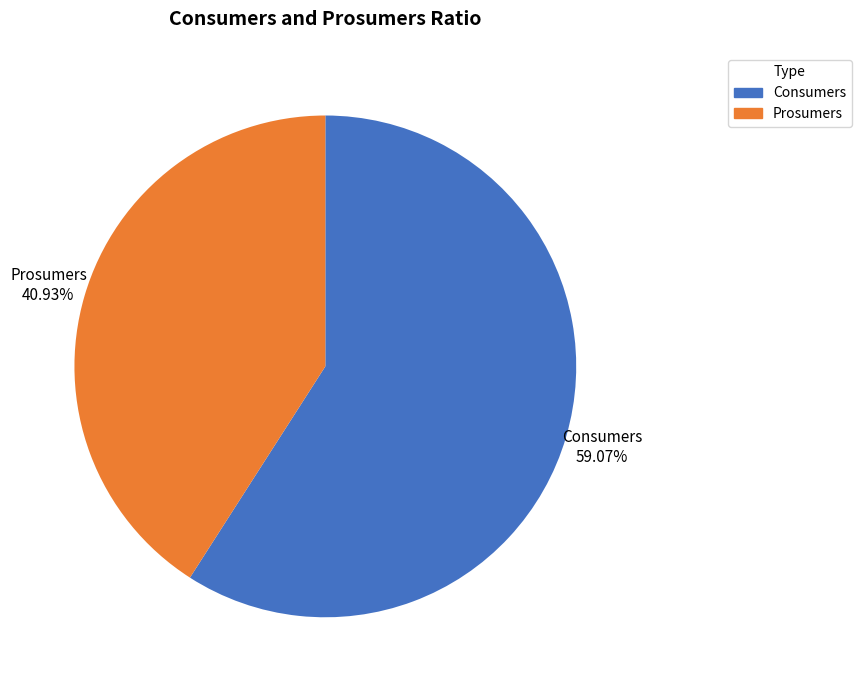

True or false: Consumers accounts for 59% of the total.

True